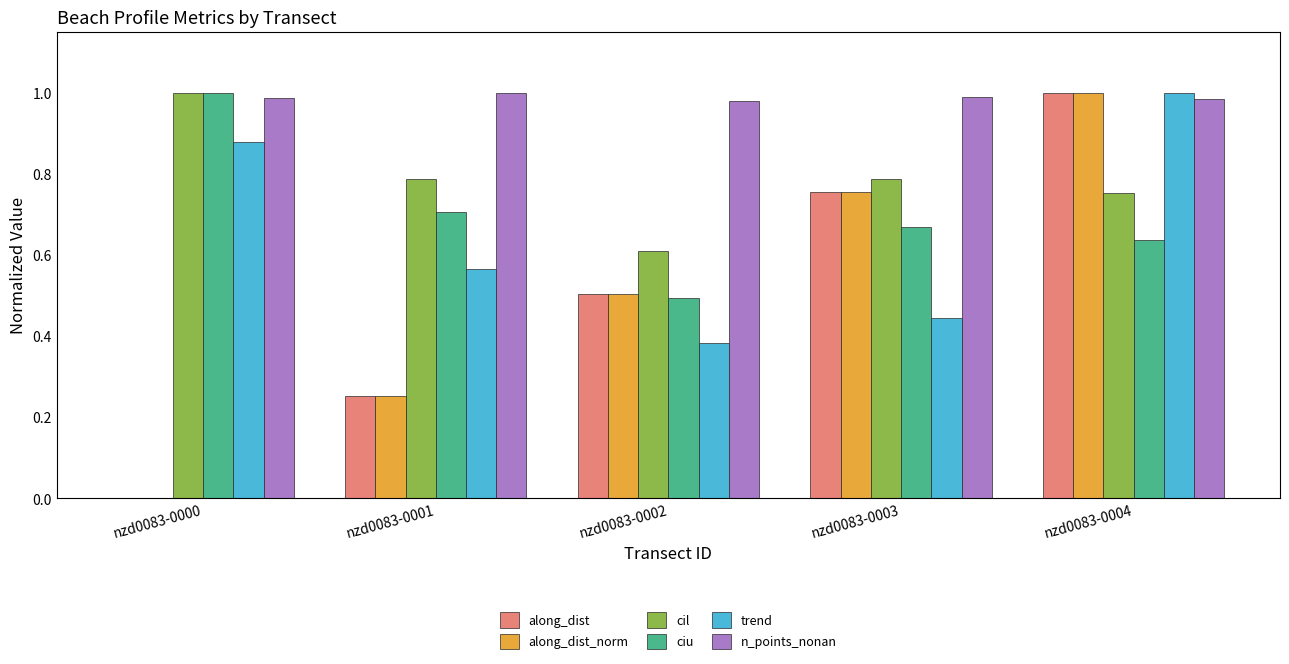

Which category has the highest value in the trend series?

nzd0083-0004